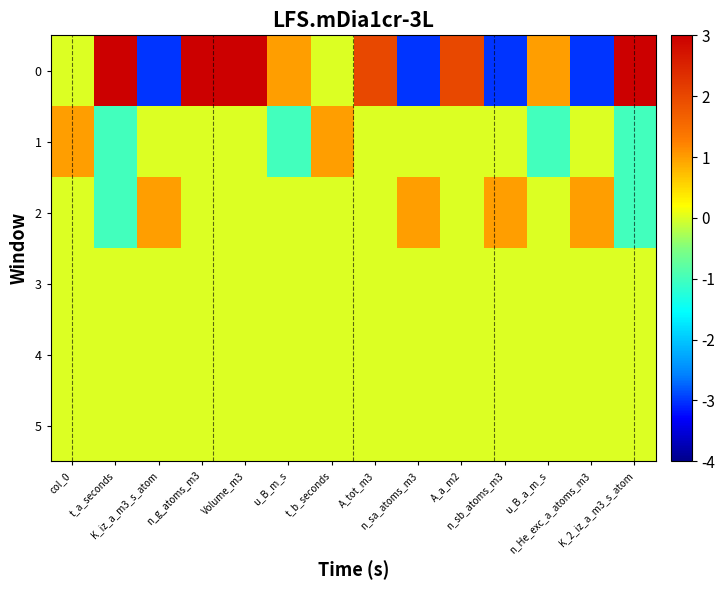

Between n_sa_atoms_m3 and n_He_exc_a_atoms_m3, which is larger?

n_sa_atoms_m3